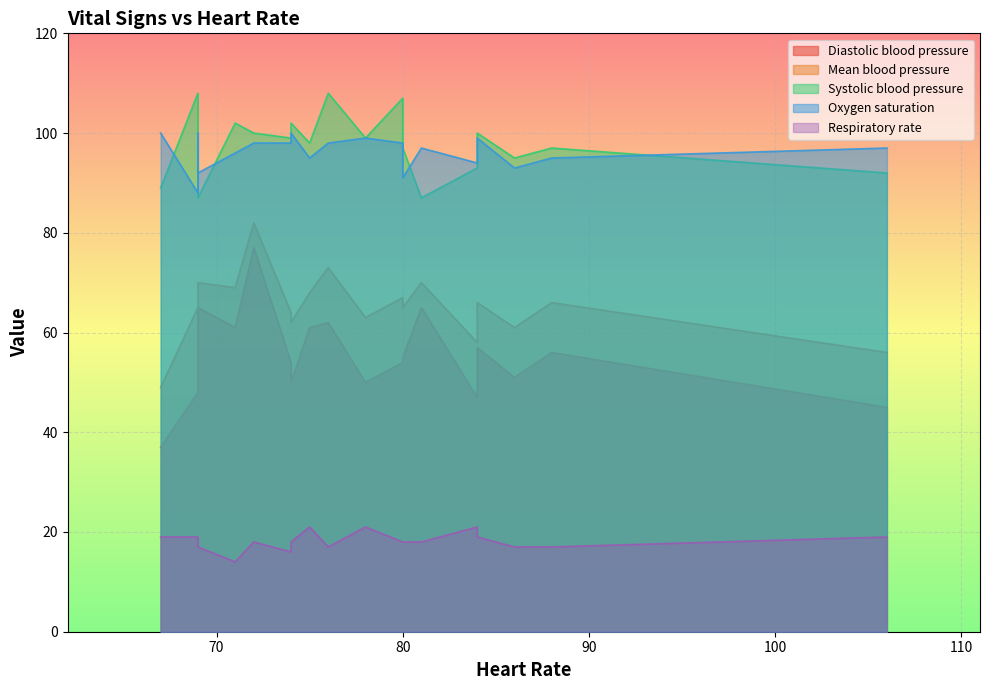

What is the sum of the Mean blood pressure values at 75 and 106?

124